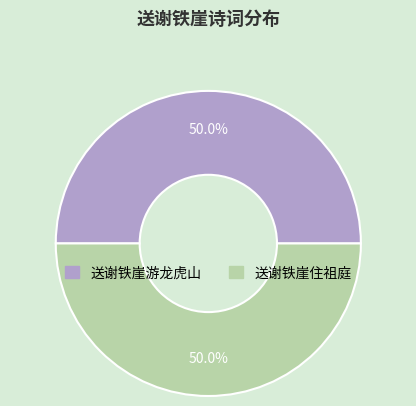

What portion of the pie excludes 送谢铁崖游龙虎山?

50.0%